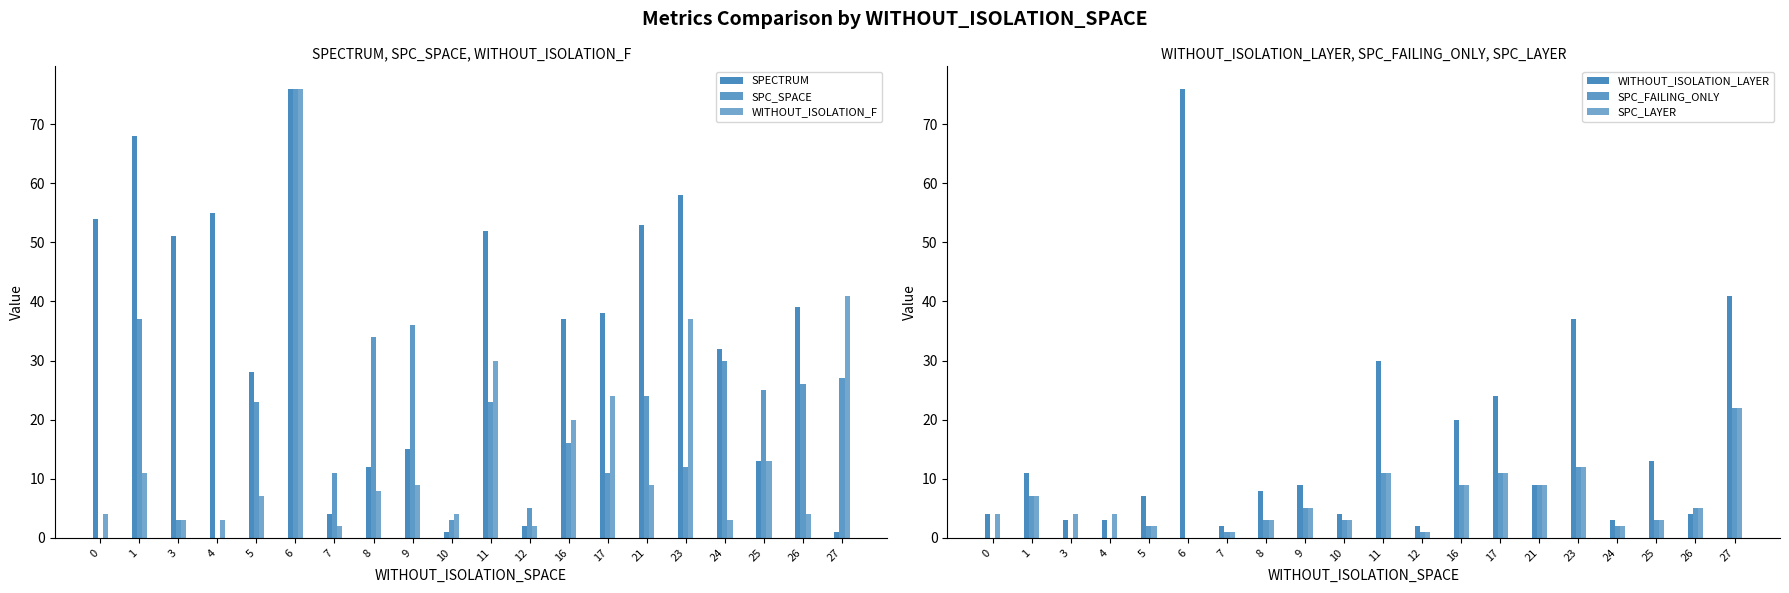

Reading right to left, what are all the values shown in this chart?

SPECTRUM: 1	39	13	32	58	53	38	37	2	52	1	15	12	4	76	28	55	51	68	54
SPC_SPACE: 27	26	25	30	12	24	11	16	5	23	3	36	34	11	76	23	0	3	37	0
WITHOUT_ISOLATION_F: 41	4	13	3	37	9	24	20	2	30	4	9	8	2	76	7	3	3	11	4
WITHOUT_ISOLATION_LAYER: 41	4	13	3	37	9	24	20	2	30	4	9	8	2	76	7	3	3	11	4
SPC_FAILING_ONLY: 22	5	3	2	12	9	11	9	1	11	3	5	3	1	0	2	0	0	7	0
SPC_LAYER: 22	5	3	2	12	9	11	9	1	11	3	5	3	1	0	2	4	4	7	4